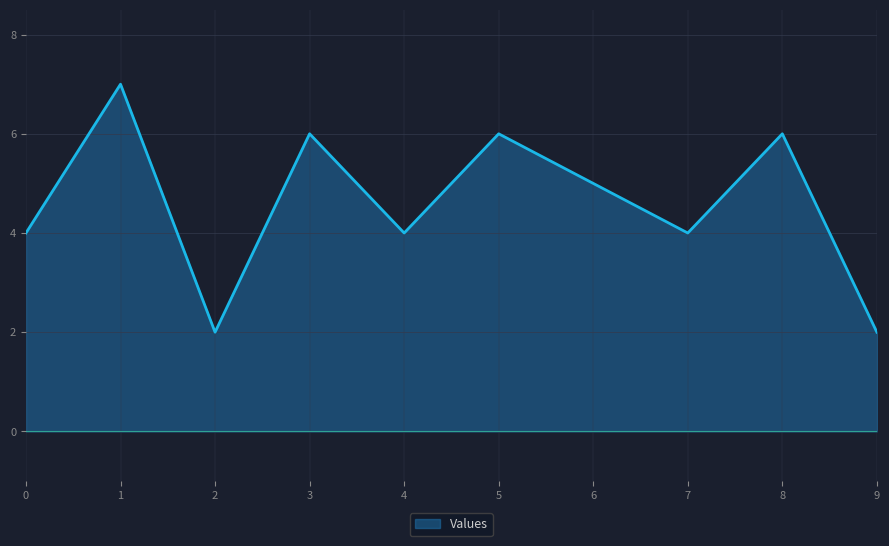

Reading right to left, what are all the values shown in this chart?

2	6	4	5	6	4	6	2	7	4